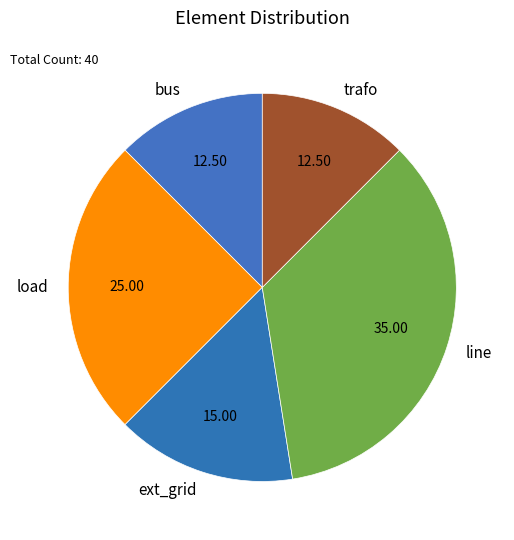

Between load and bus, which is larger?

load